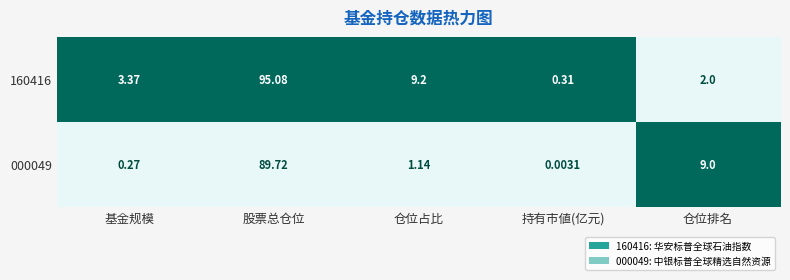

Which series has the largest total across all categories?

160416